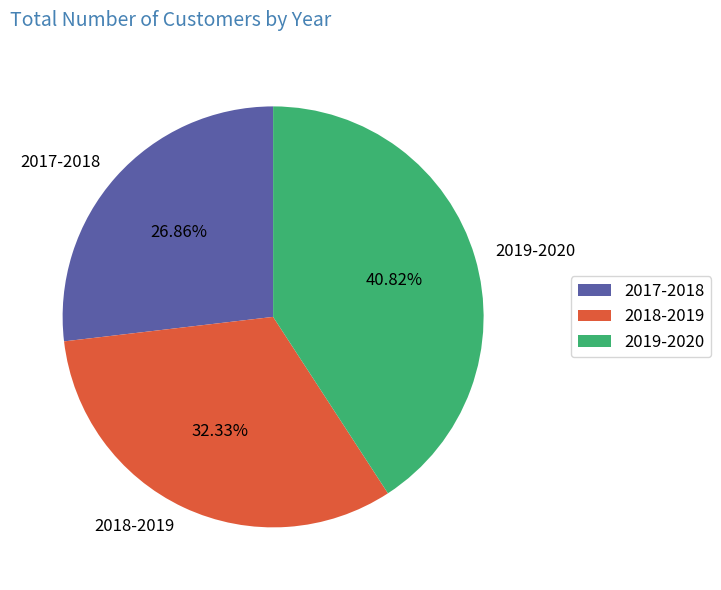

Count the number of slices in the pie.

3